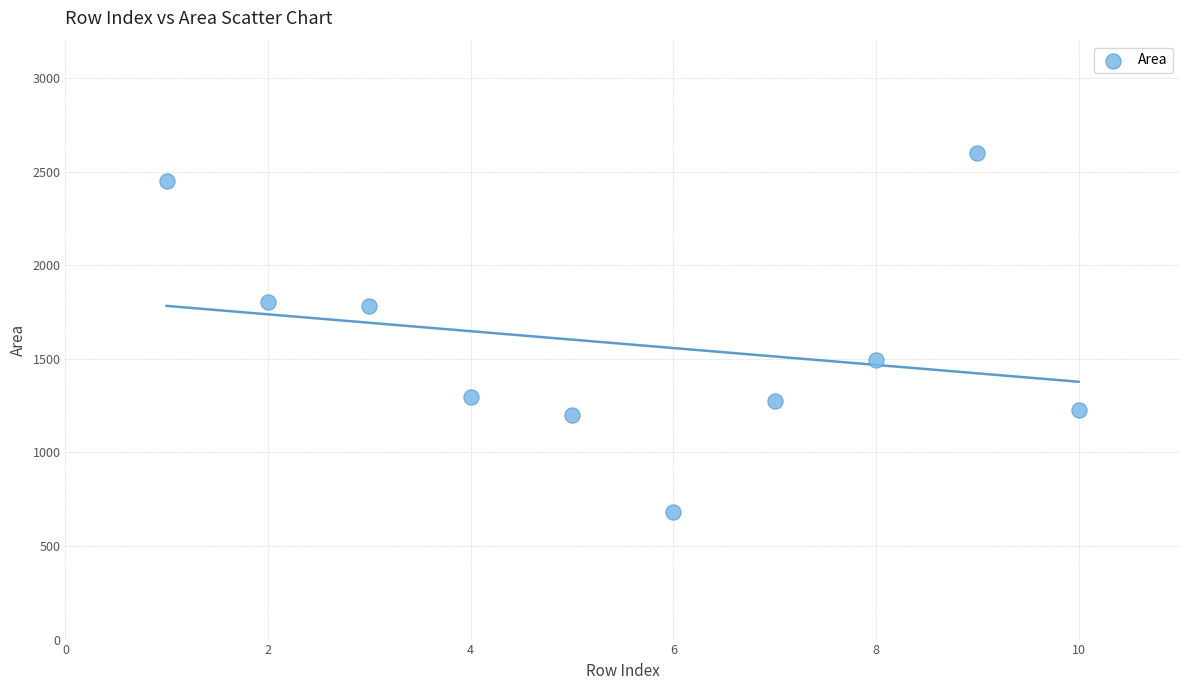

What is the average Y value?

1580